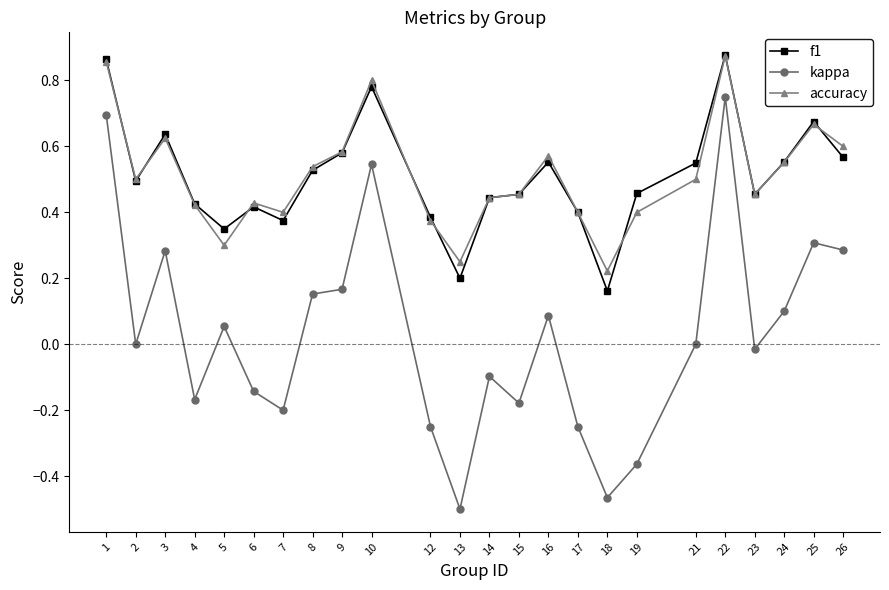

Between 7 and 10, which series saw the biggest shift?

kappa